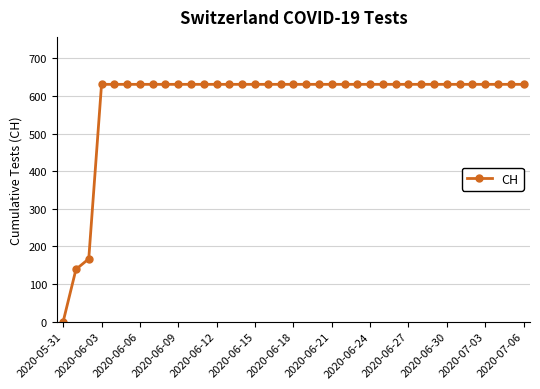

What is the maximum value shown in the chart?

631